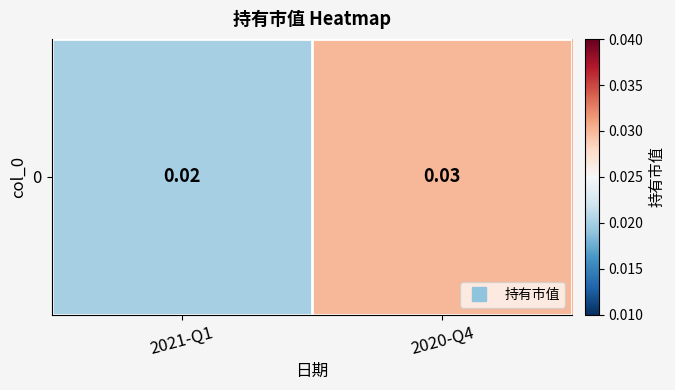

Rank the categories by value from highest to lowest.

2020-Q4, 2021-Q1